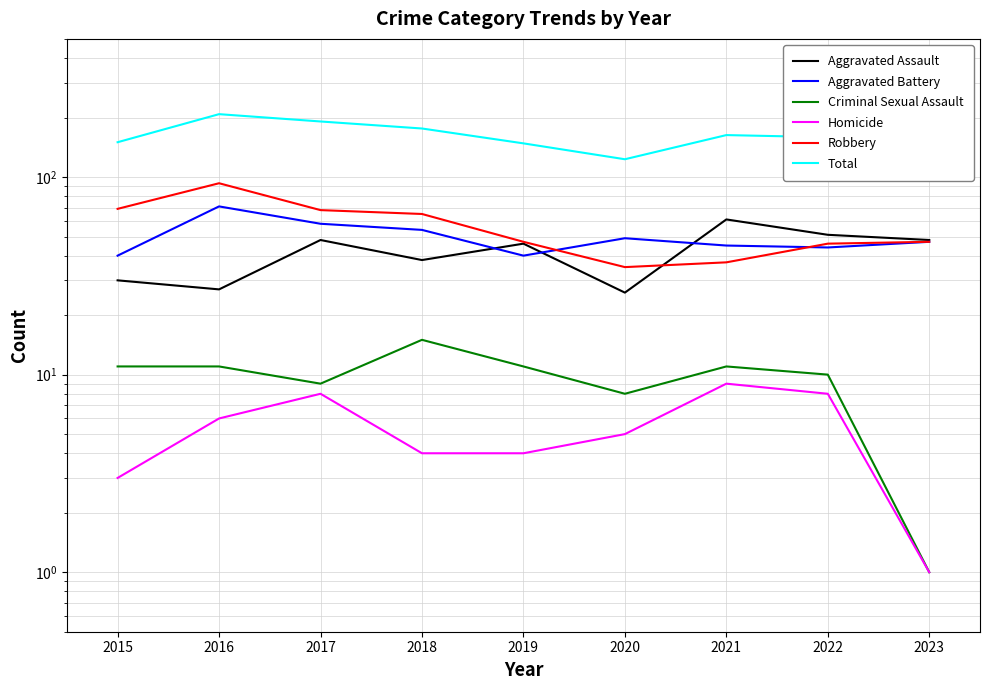

True or false: Total has more than 0 interior local peaks.

True